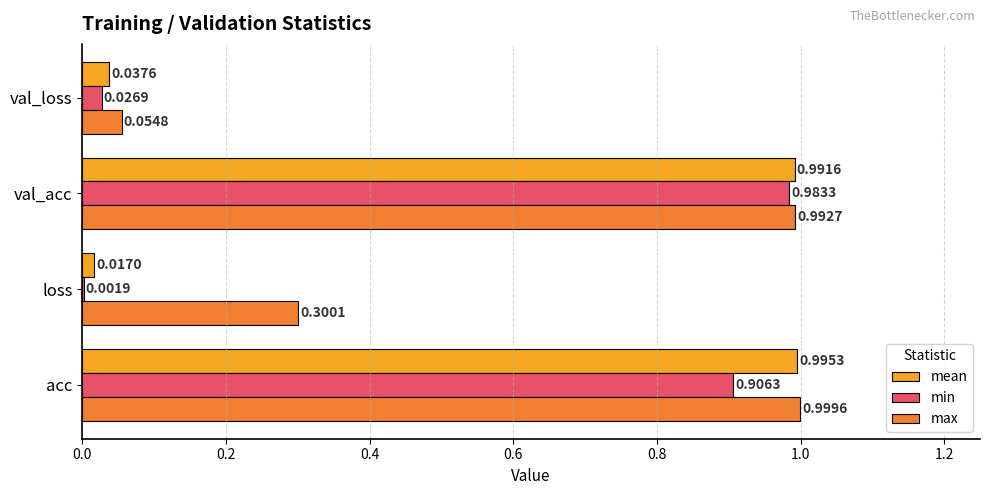

Which series changed the most between val_acc and val_loss?

min